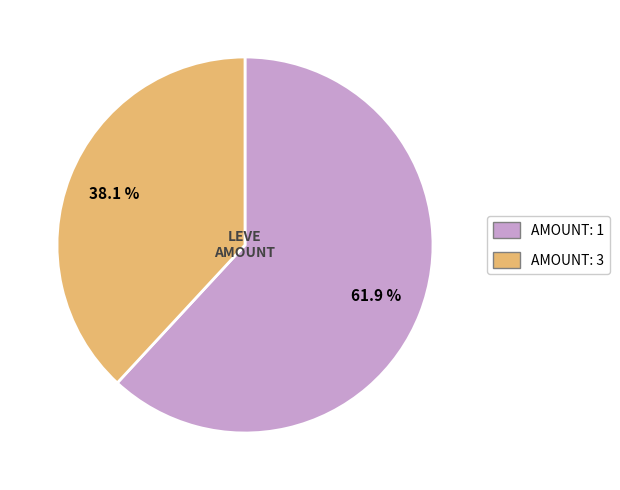

Does any single category account for the majority?

Yes